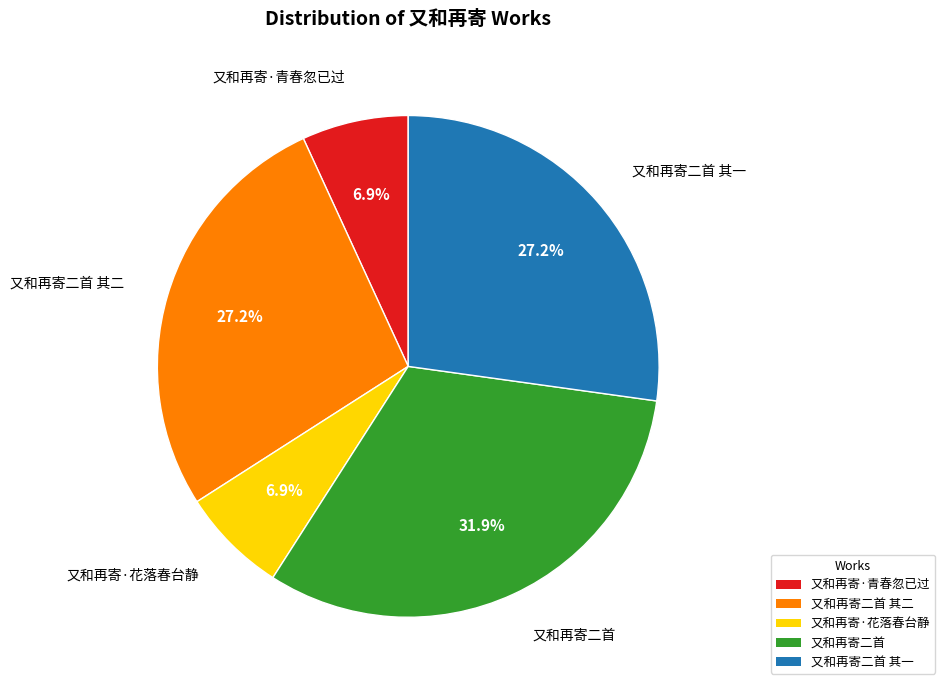

Does 又和再寄二首 account for over 50% of the chart?

No